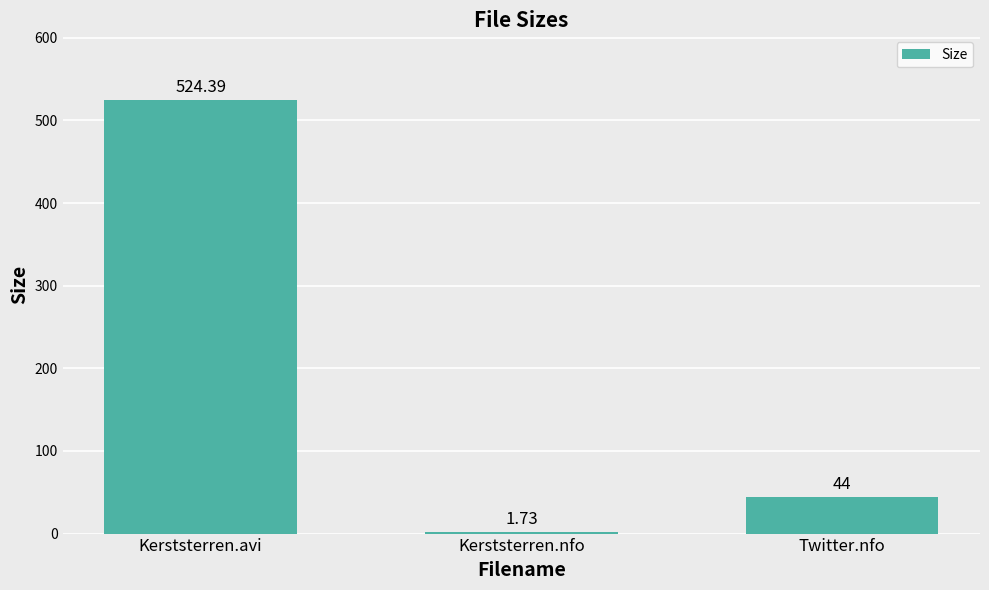

How many data points does each series have?

3